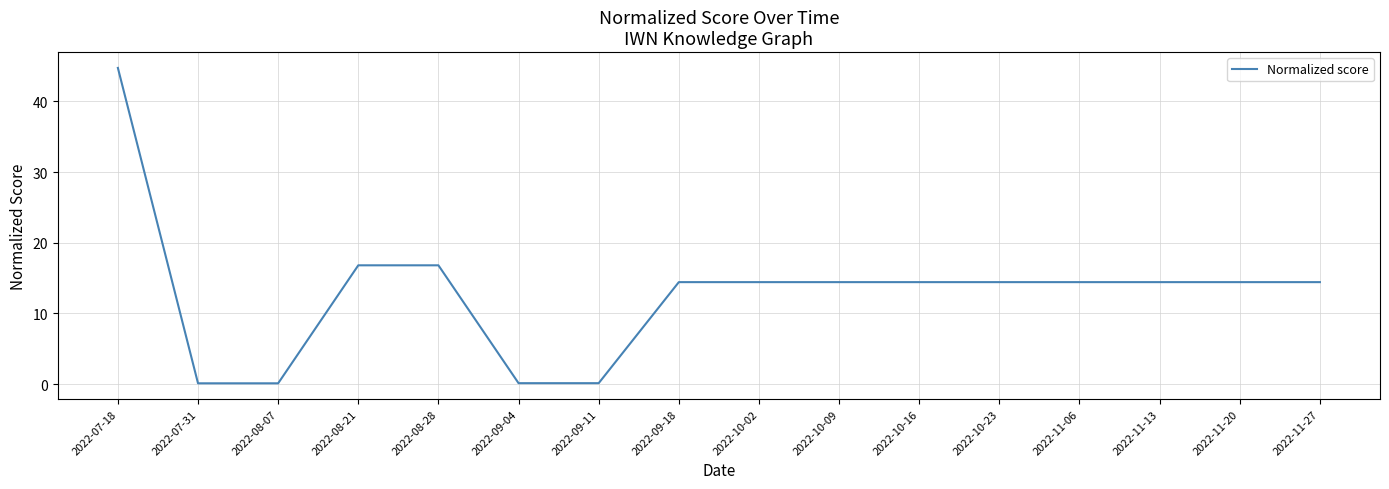

What is the average value?

13.0